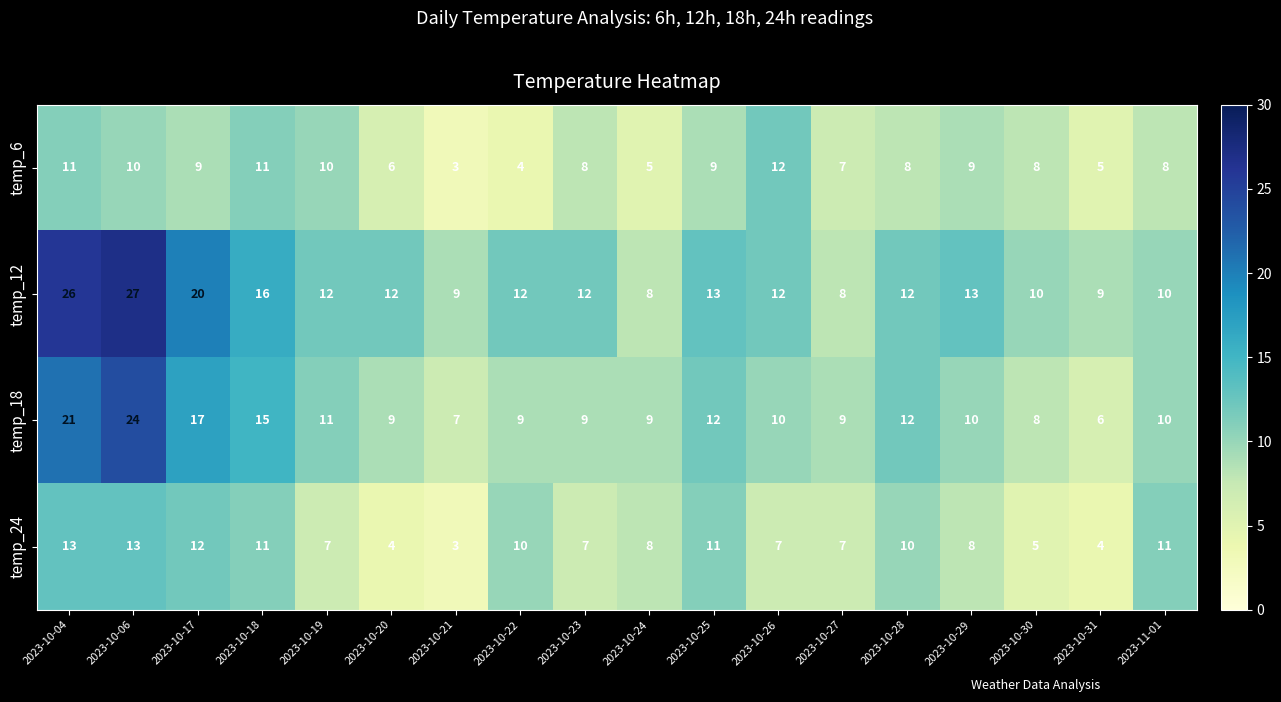

The value of temp_6 at 2023-11-01 is 8. True or false?

True